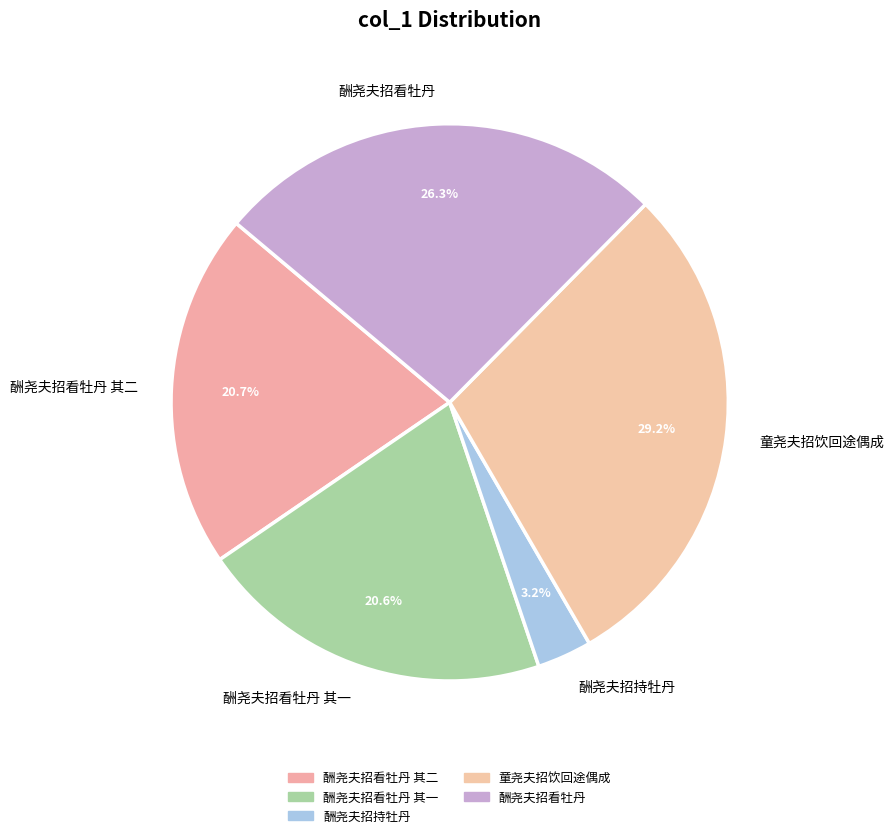

What percentage is the 酬尧夫招看牡丹 其一 slice, to the nearest percent?

21%